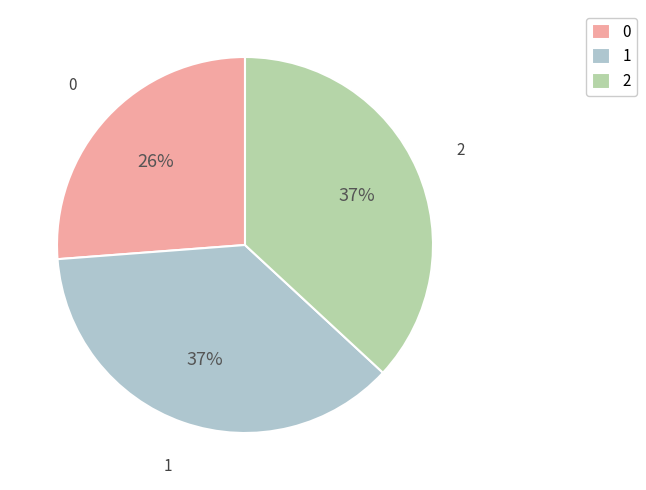

What percentage is the 0 slice, to the nearest percent?

26%